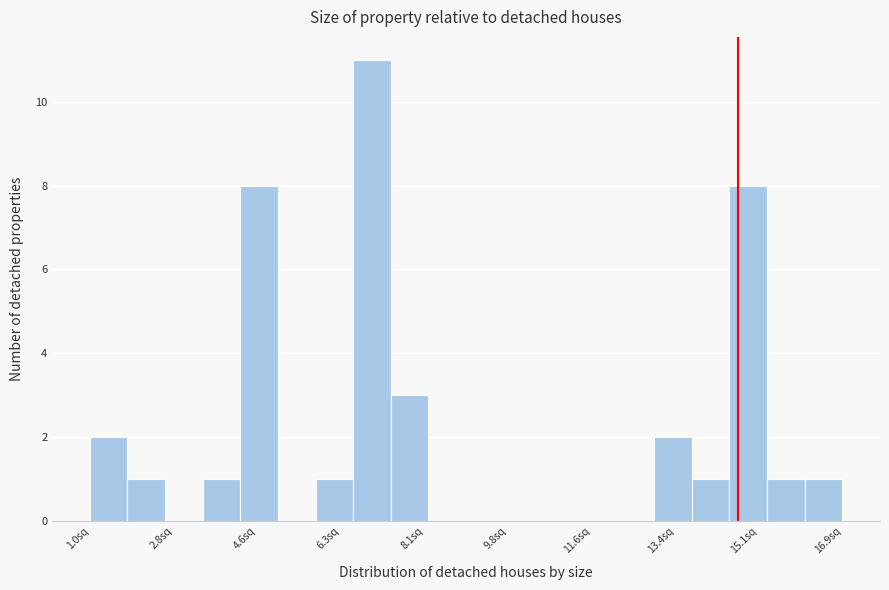

Around what value on the x-axis is the tallest bar? Give the approximate position of its centre, as read against the axis.

7.0